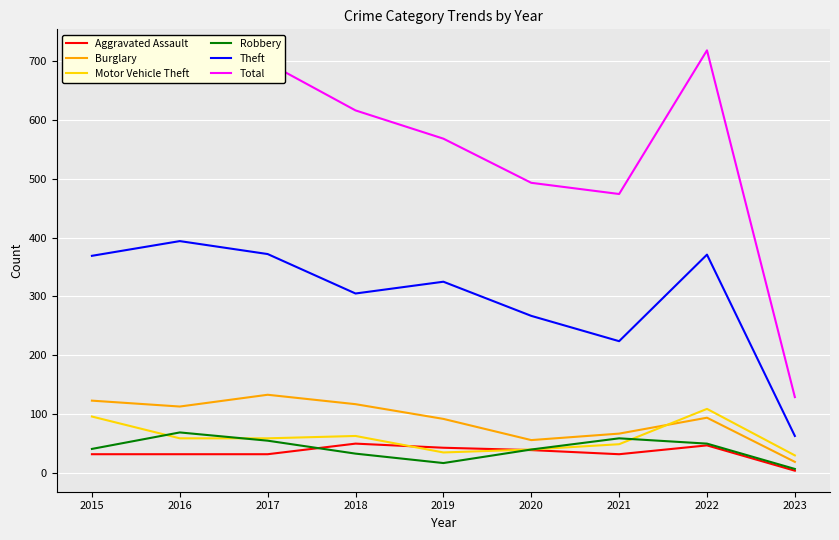

In Robbery, how many points are lower than both neighbors (excluding endpoints)?

1